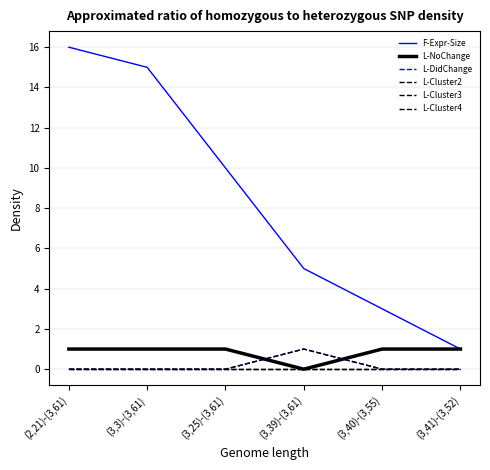

Is the value of F-Expr-Size at (3,40)-(3,55) greater than the value of L-Cluster4 at (3,39)-(3,61)?

Yes